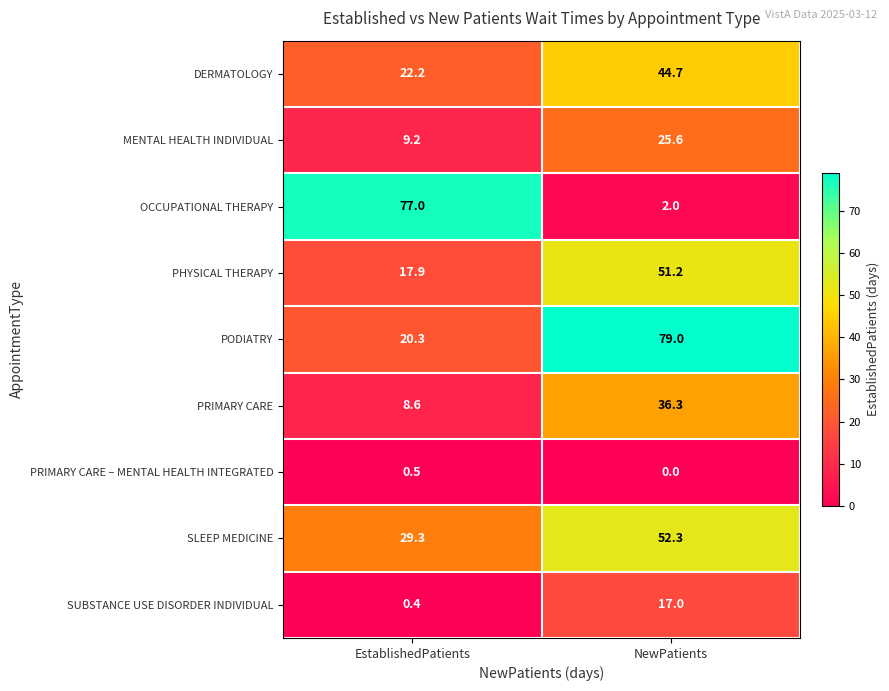

Reading left to right, list all the values displayed in this chart.

DERMATOLOGY: EstablishedPatients=22.2	NewPatients=44.7
MENTAL HEALTH INDIVIDUAL: EstablishedPatients=9.2	NewPatients=25.6
OCCUPATIONAL THERAPY: EstablishedPatients=77.0	NewPatients=2.0
PHYSICAL THERAPY: EstablishedPatients=17.9	NewPatients=51.2
PODIATRY: EstablishedPatients=20.3	NewPatients=79.0
PRIMARY CARE: EstablishedPatients=8.6	NewPatients=36.3
PRIMARY CARE – MENTAL HEALTH INTEGRATED: EstablishedPatients=0.5	NewPatients=0.0
SLEEP MEDICINE: EstablishedPatients=29.3	NewPatients=52.3
SUBSTANCE USE DISORDER INDIVIDUAL: EstablishedPatients=0.4	NewPatients=17.0